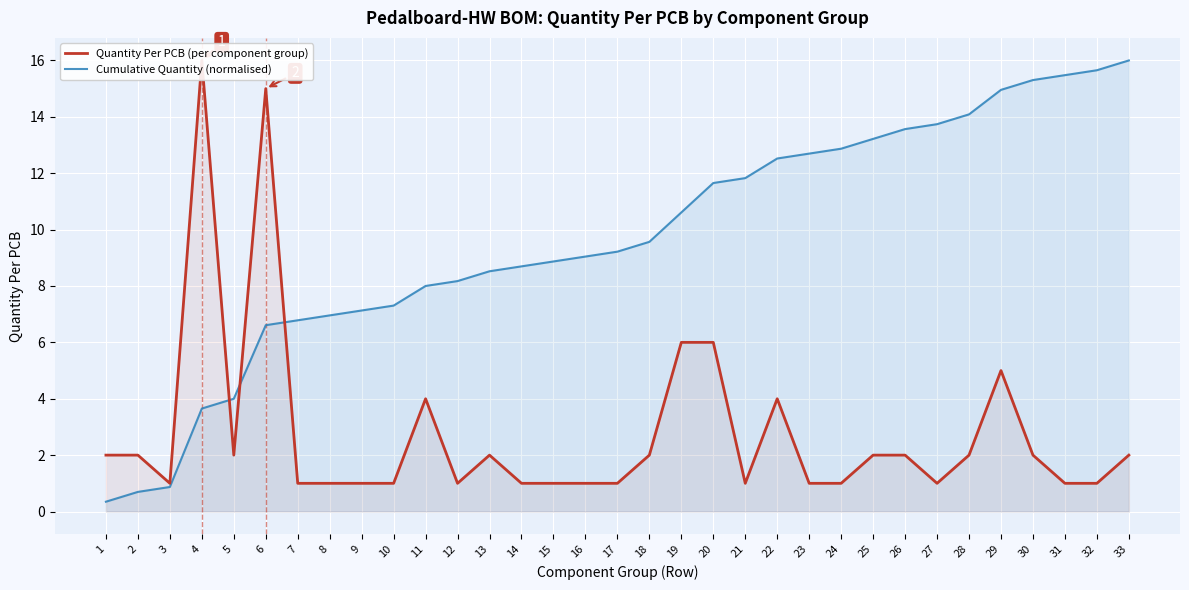

Reading left to right, what are all the values shown in this chart?

Quantity Per PCB (per component group): 1=2.0	2=2.0	3=1.0	4=16.0	5=2.0	6=15.0	7=1.0	8=1.0	9=1.0	10=1.0	11=4.0	12=1.0	13=2.0	14=1.0	15=1.0	16=1.0	17=1.0	18=2.0	19=6.0	20=6.0	21=1.0	22=4.0	23=1.0	24=1.0	25=2.0	26=2.0	27=1.0	28=2.0	29=5.0	30=2.0	31=1.0	32=1.0	33=2.0
Cumulative Quantity (normalised): 1=0.3	2=0.7	3=0.9	4=3.7	5=4.0	6=6.6	7=6.8	8=7.0	9=7.1	10=7.3	11=8.0	12=8.2	13=8.5	14=8.7	15=8.9	16=9.0	17=9.2	18=9.6	19=10.6	20=11.7	21=11.8	22=12.5	23=12.7	24=12.9	25=13.2	26=13.6	27=13.7	28=14.1	29=15.0	30=15.3	31=15.5	32=15.7	33=16.0